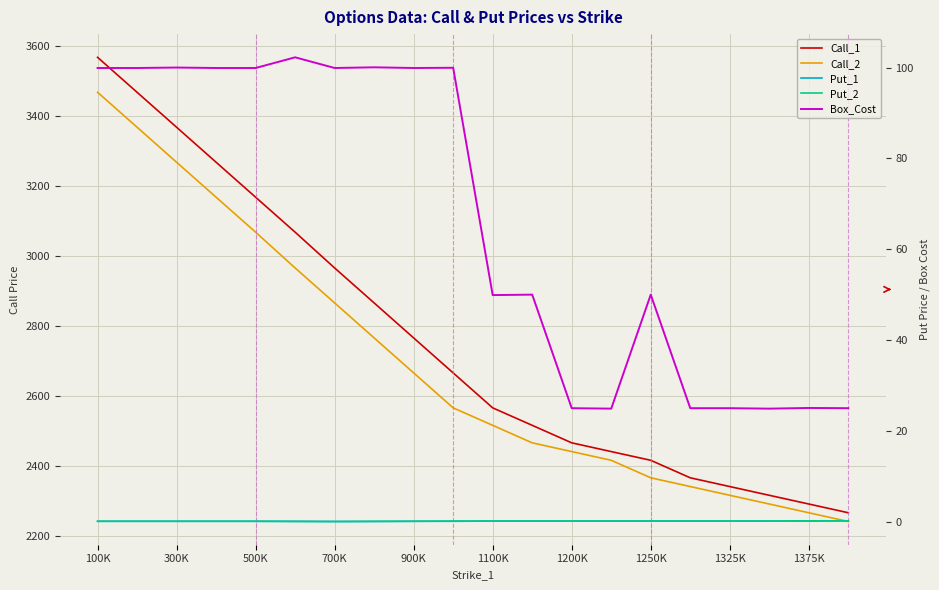

What is the value of the Put_1 point at the 2nd from the left?

0.1